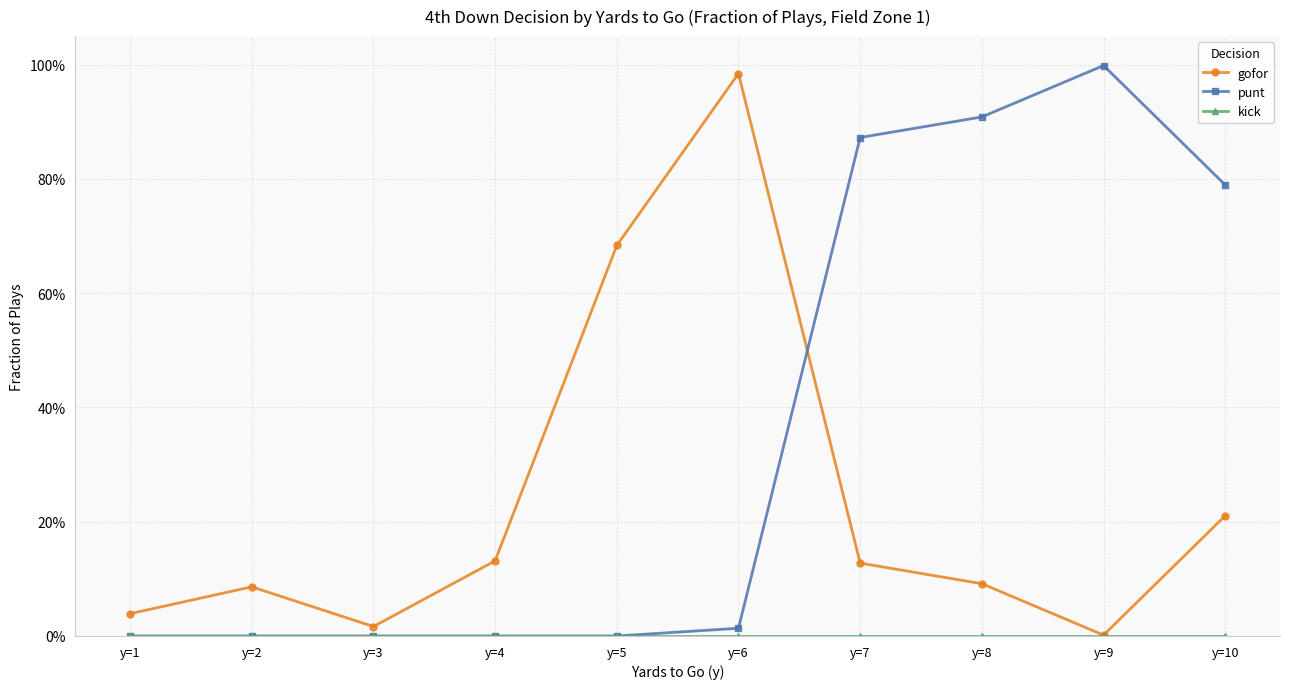

Is this an area chart (filled region under the line)?

No